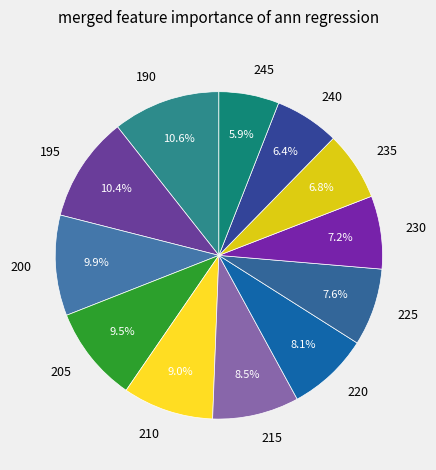

How many segments does this pie chart have?

12